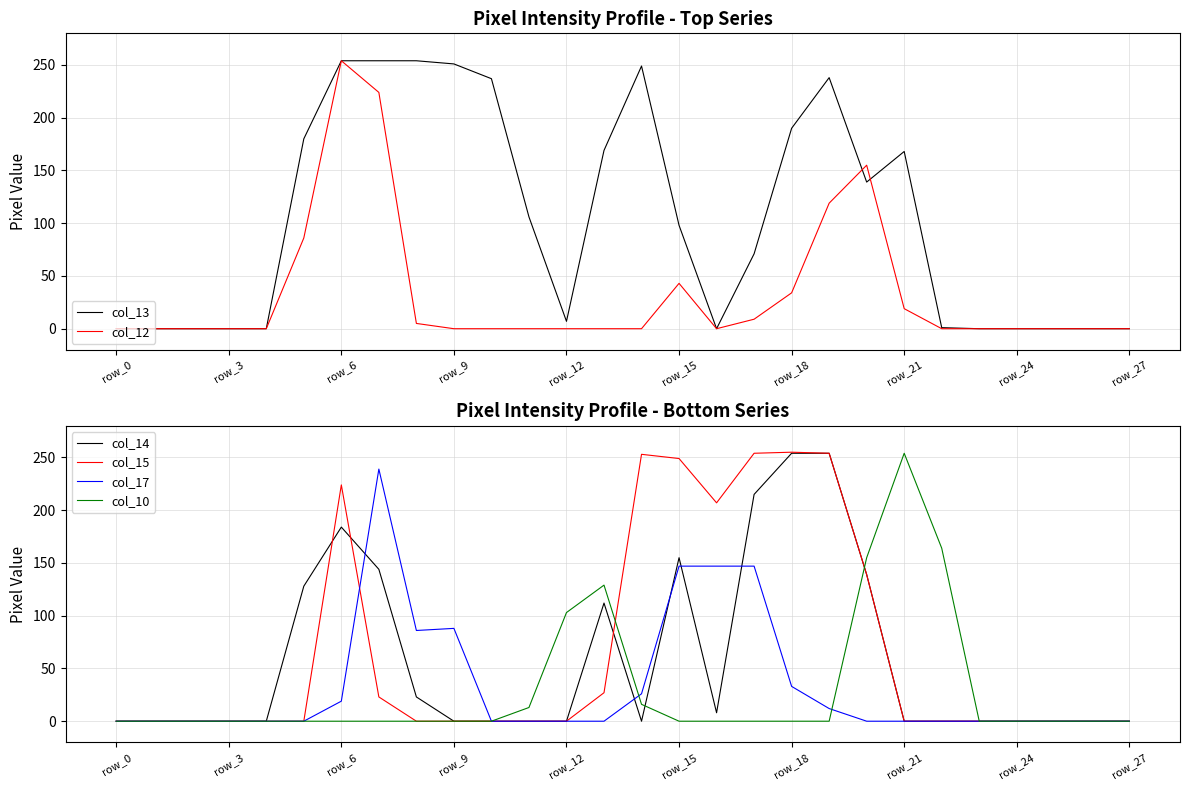

How many interior local peaks does the col_14 series have?

3